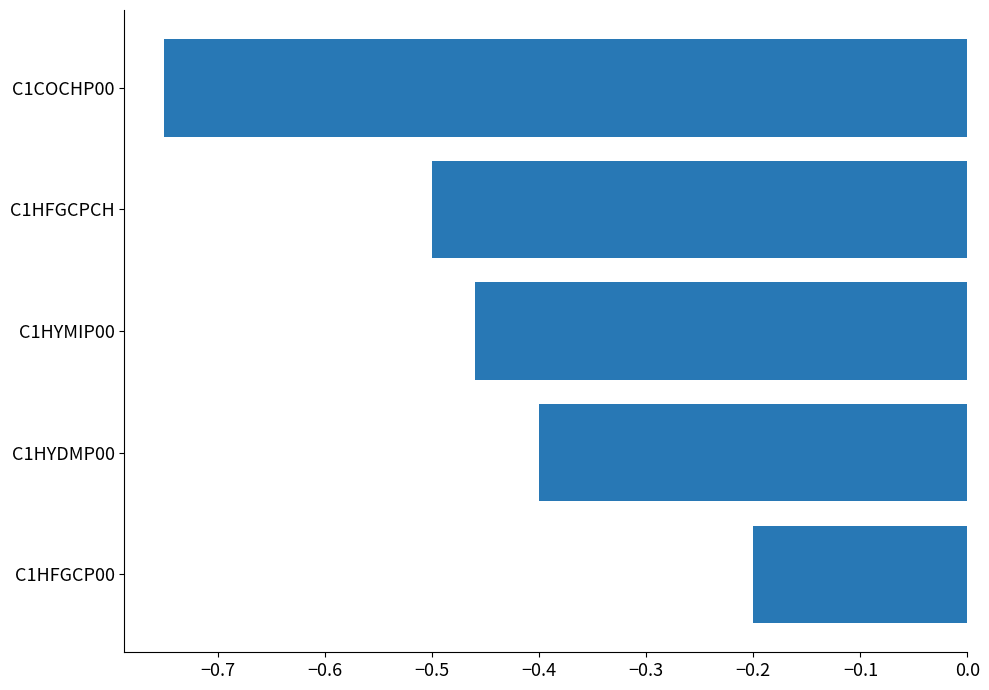

How many bars are there in total?

5